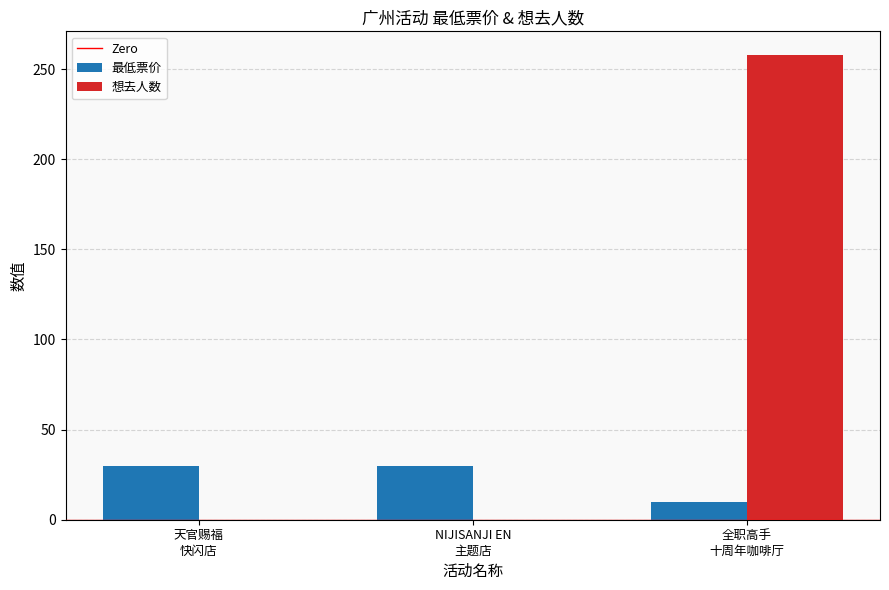

At which category is the sum across all series the highest?

全职高手
十周年咖啡厅